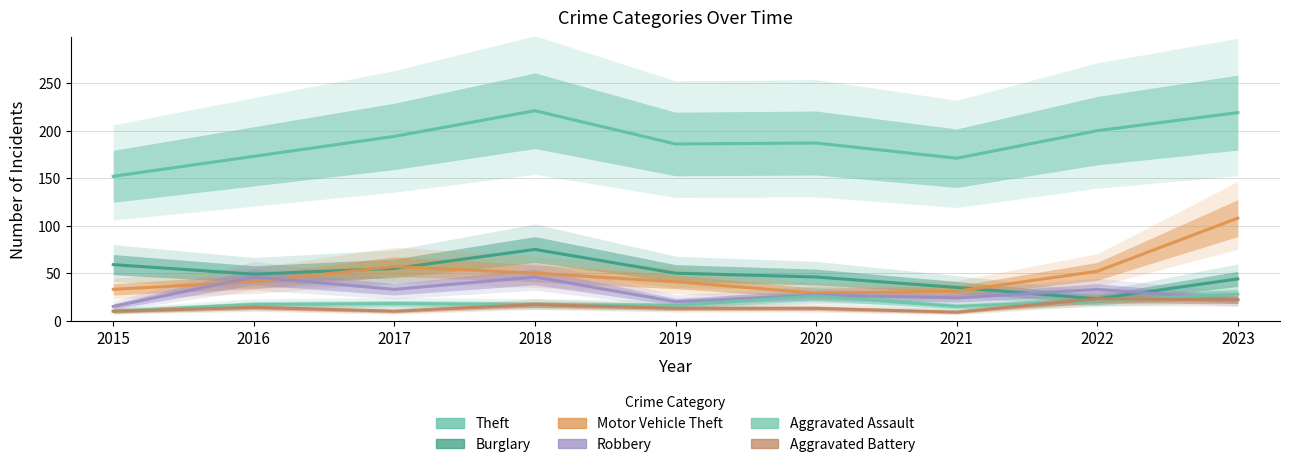

How many data points in Motor Vehicle Theft are less than 41?

3